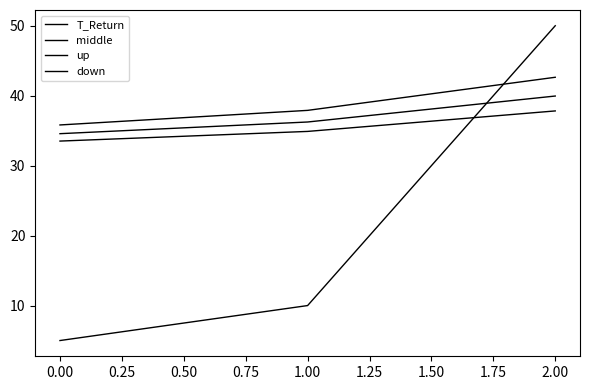

How many lines are shown in the chart?

4